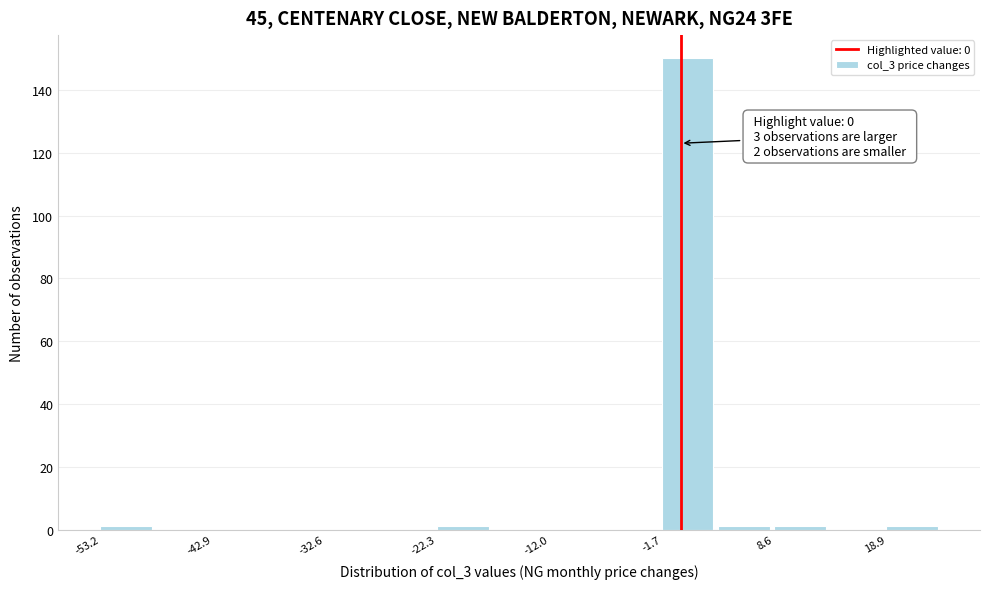

Read against the x-axis, roughly where is the centre of the tallest bar?

0